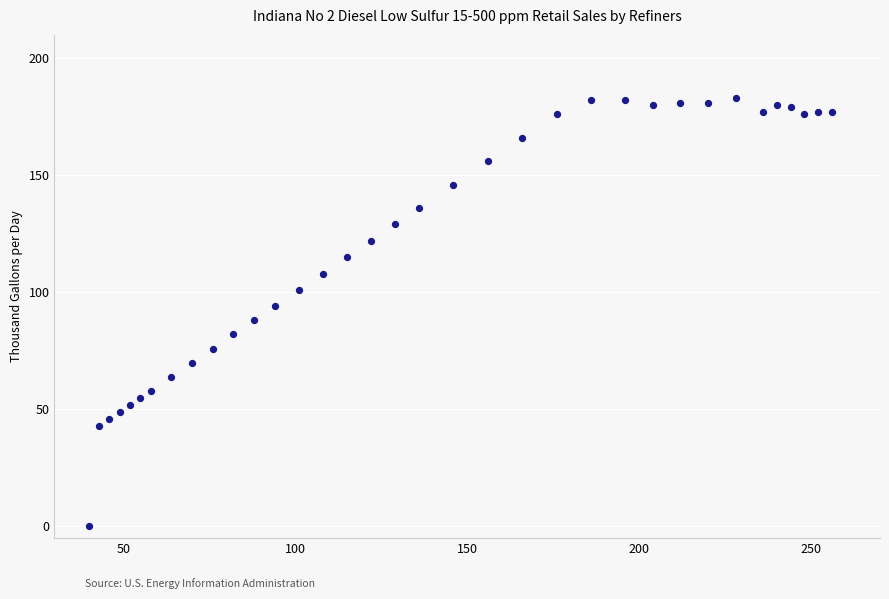

What is the range of X values (max minus min)?

216